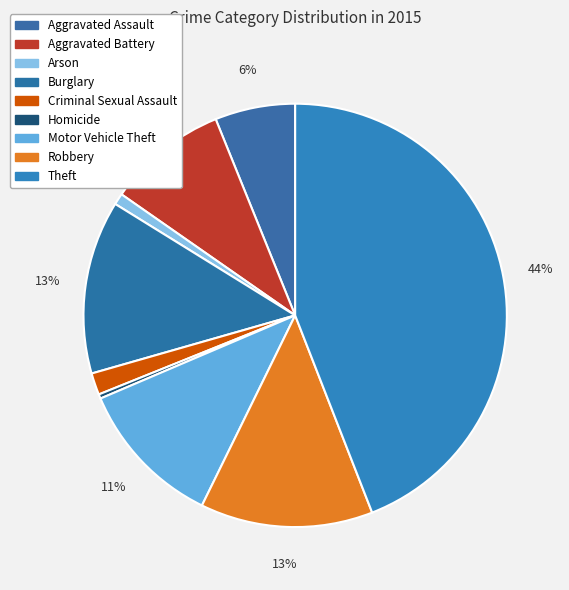

Does any single category account for the majority?

No